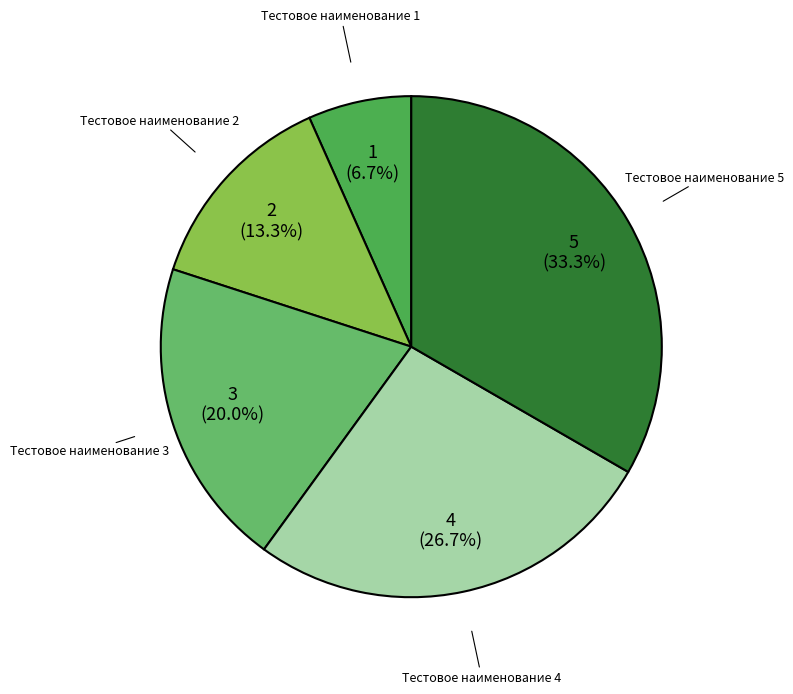

True or false: Тестовое наименование 3 accounts for 20% of the total.

True